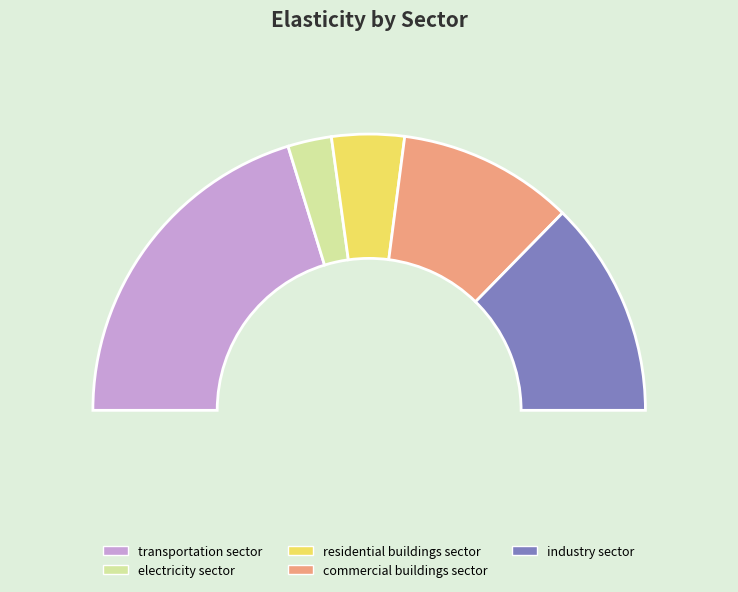

How many segments does this pie chart have?

5